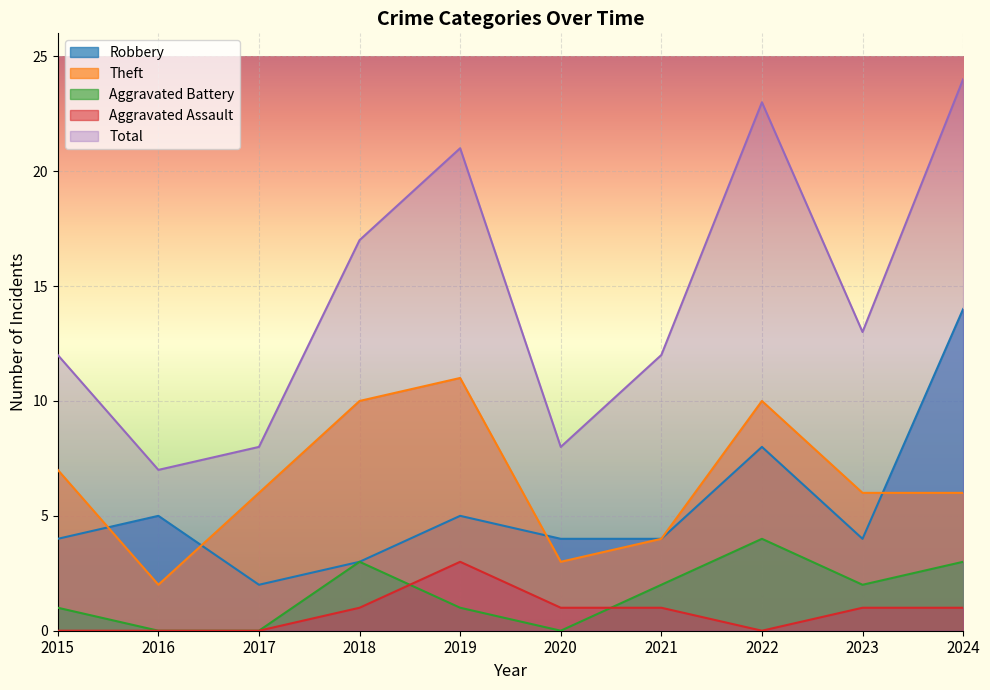

The value of Aggravated Assault at 2024 is 2. True or false?

False